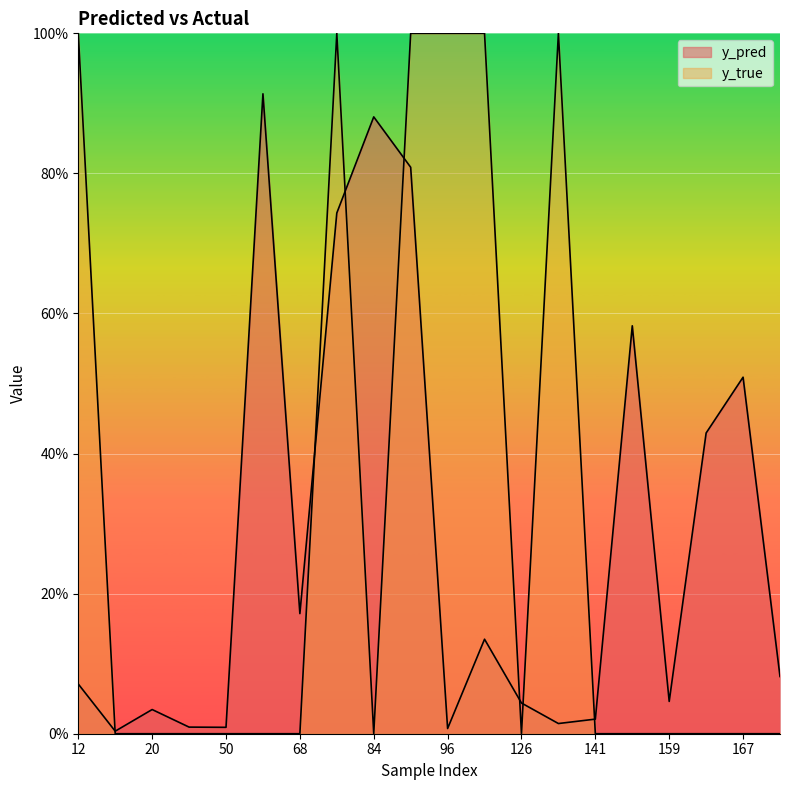

True or false: y_true and y_pred cross at least once.

True